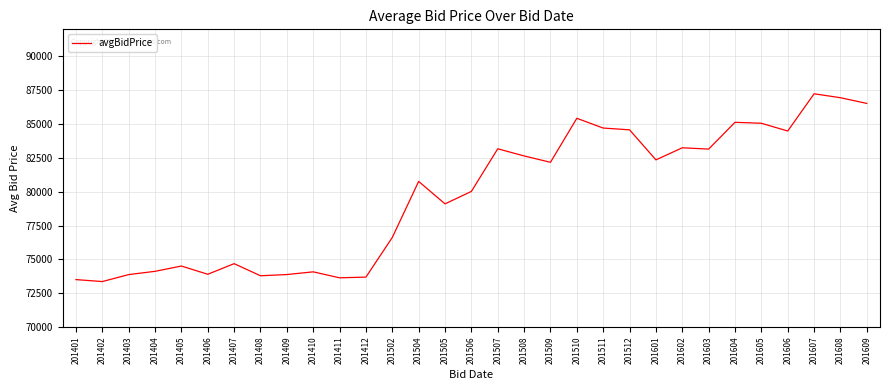

True or false: there are more than 0 points higher than both neighbors.

True